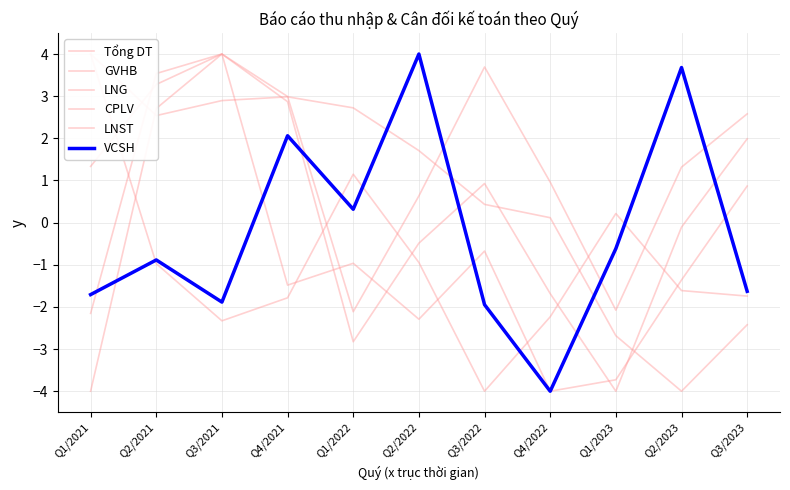

How many lines are shown in the chart?

6